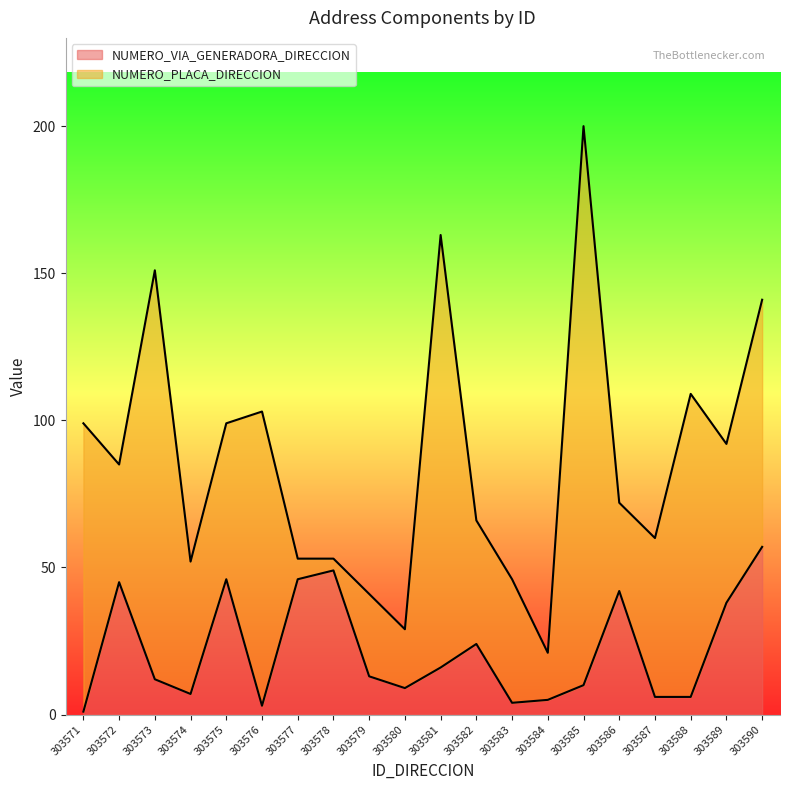

Does the chart have visible grid lines?

No